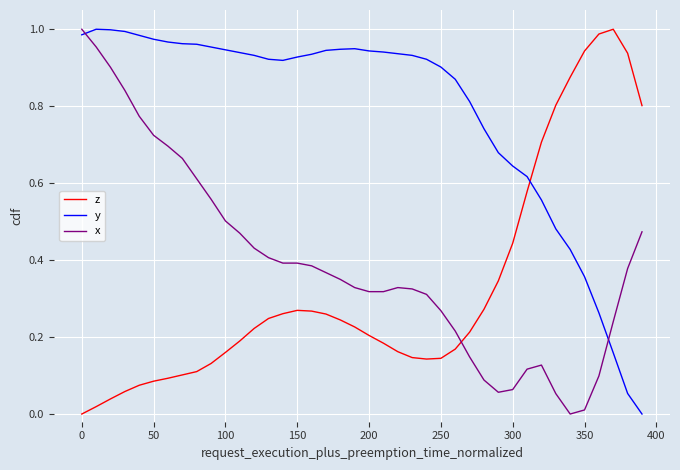

True or false: y and z cross at least once.

True